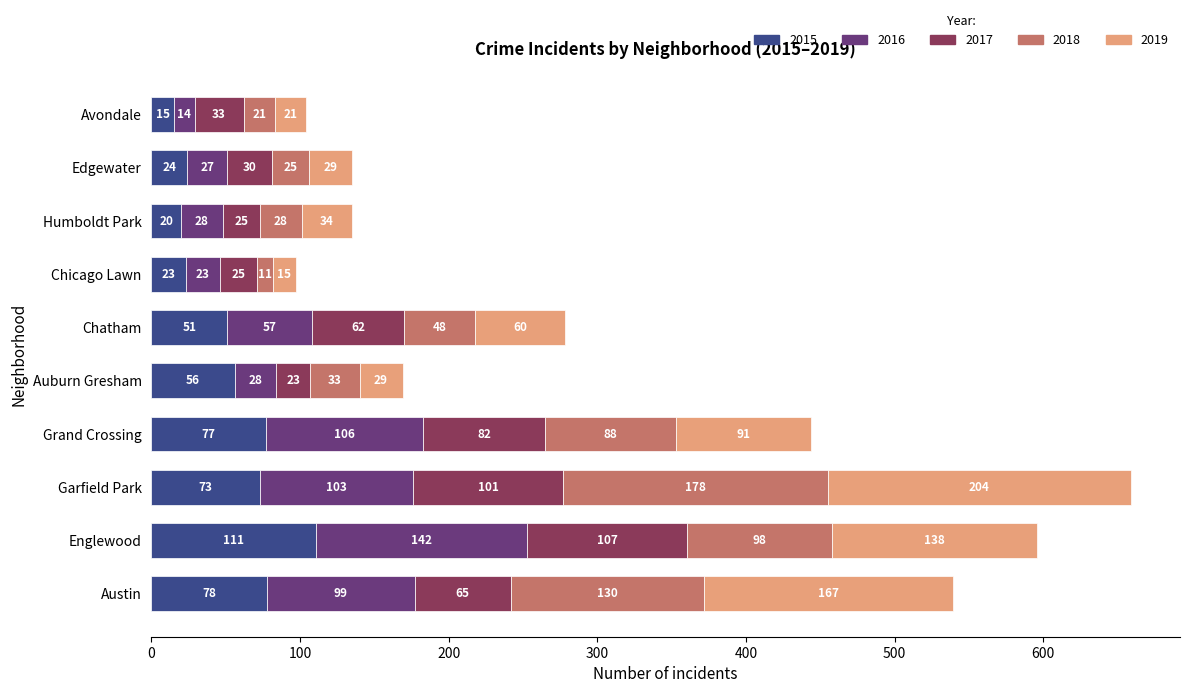

What is the lowest value of the 2015 series?

15